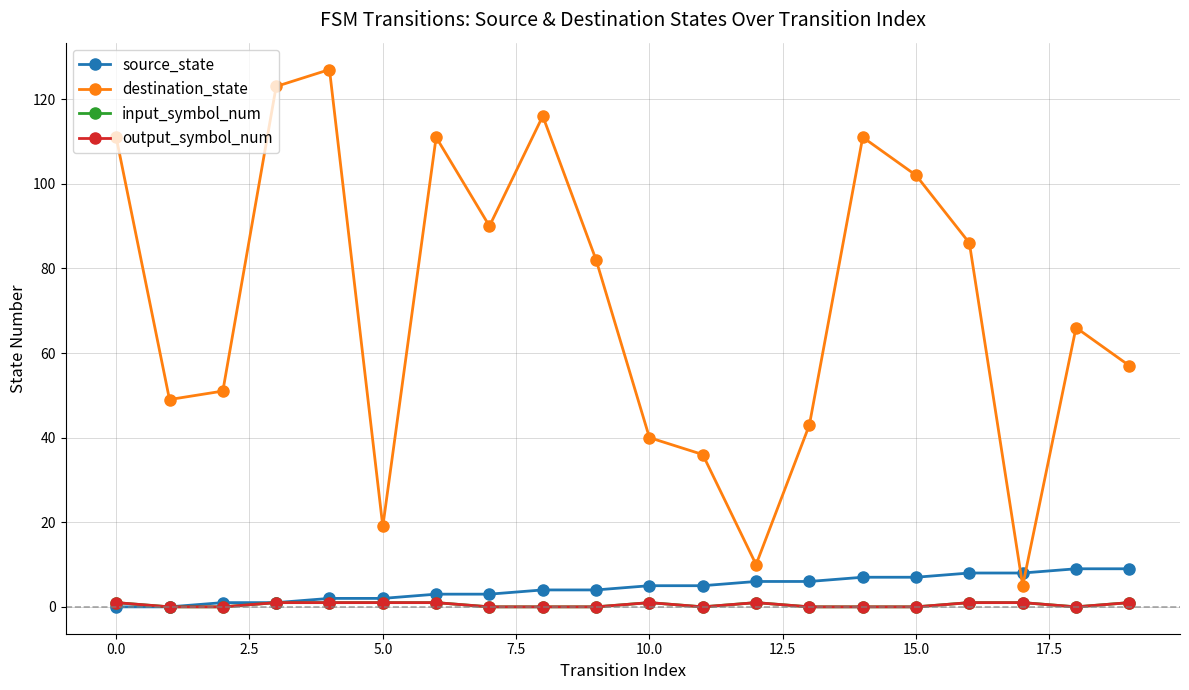

At which category does input_symbol_num reach its first local peak?

10